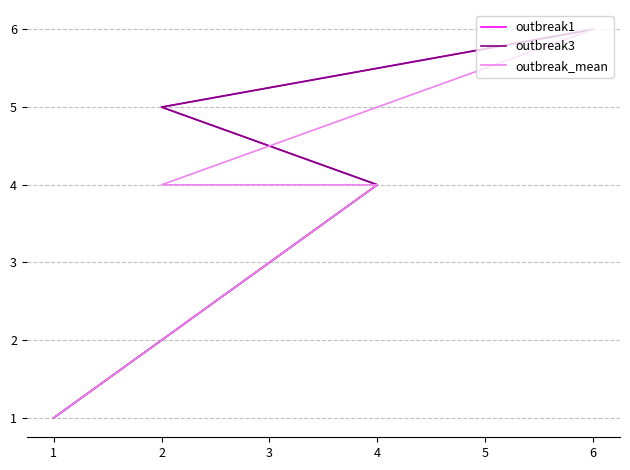

Where does the outbreak3 series first go above 4?

2